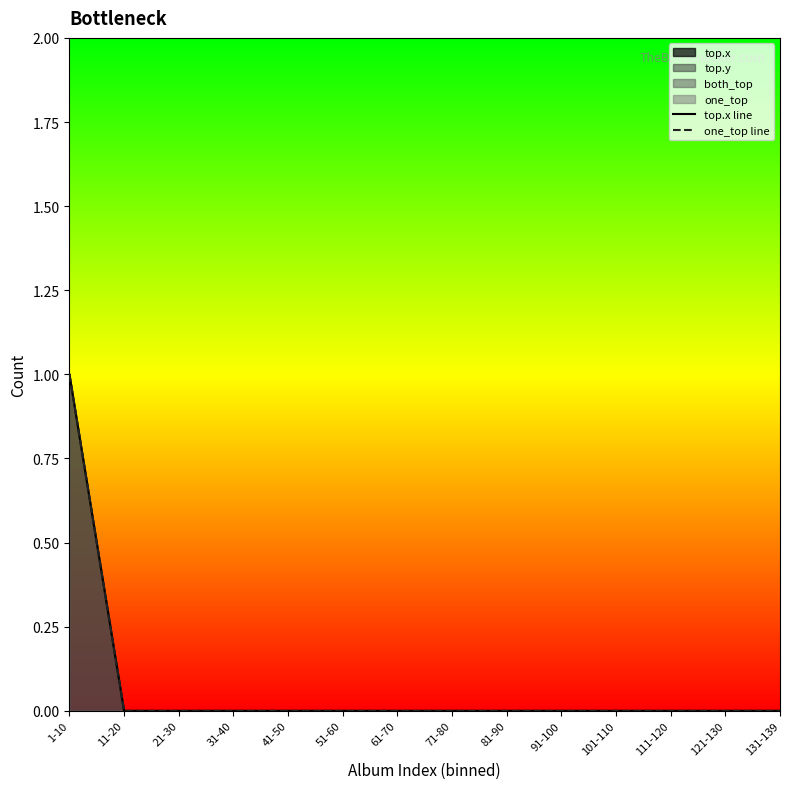

What is the label of the 12th point from the right?

21-30